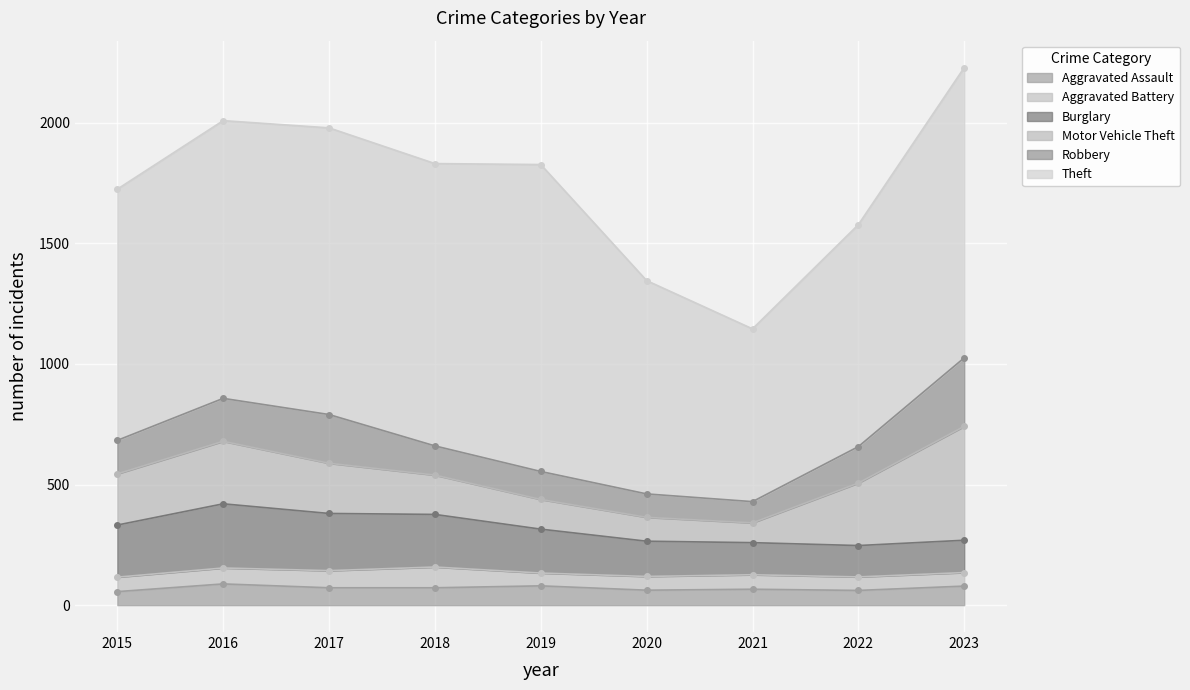

At how many categories does at least one series exceed 1114?

5